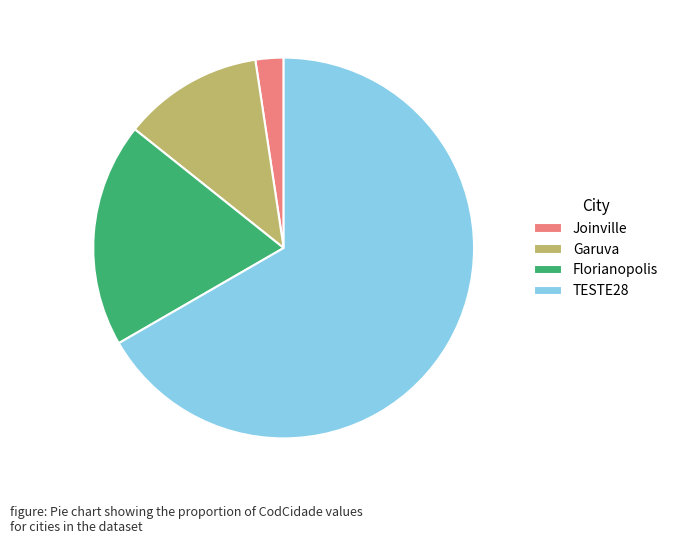

Is it true that Florianopolis is 9% of the pie?

False